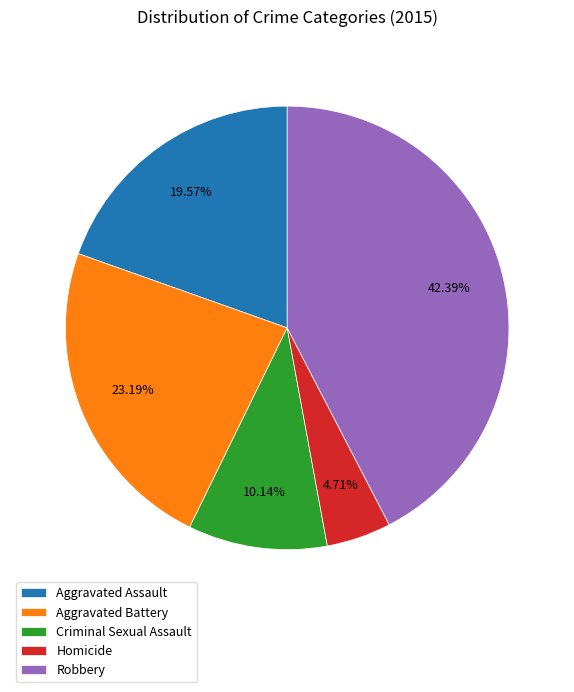

To the nearest percent, what portion does Aggravated Battery represent?

23%